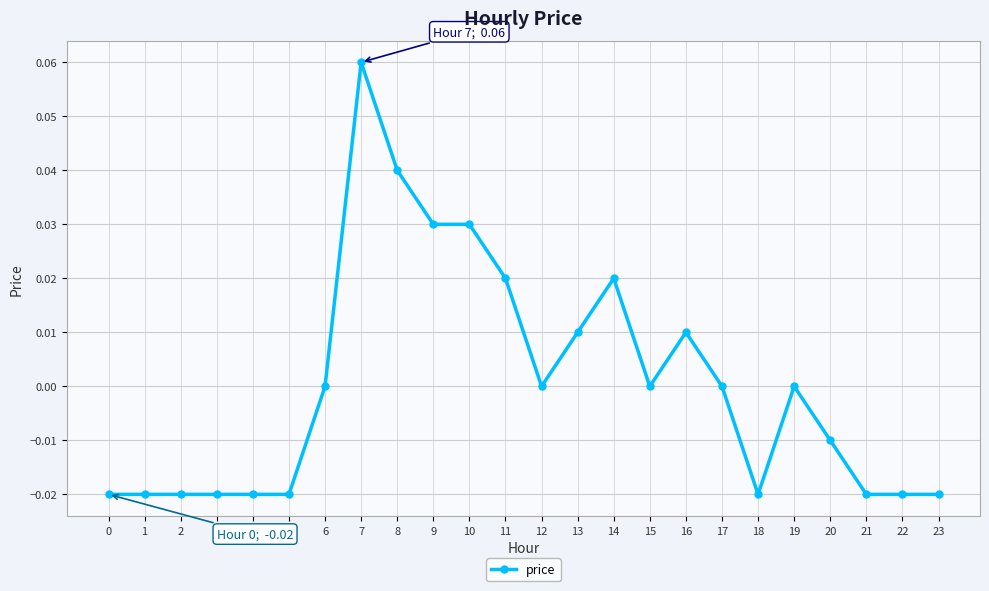

Which has a higher value, 14 or 21?

14